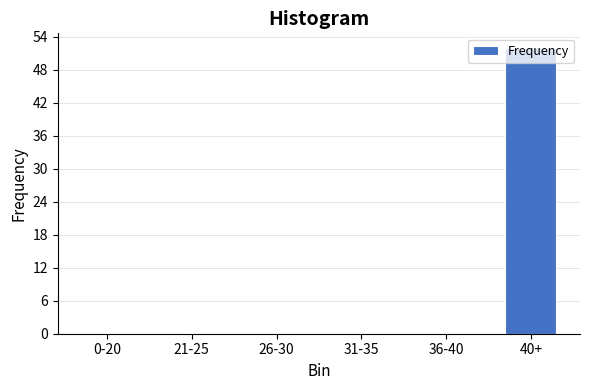

What is the greatest value displayed?

52